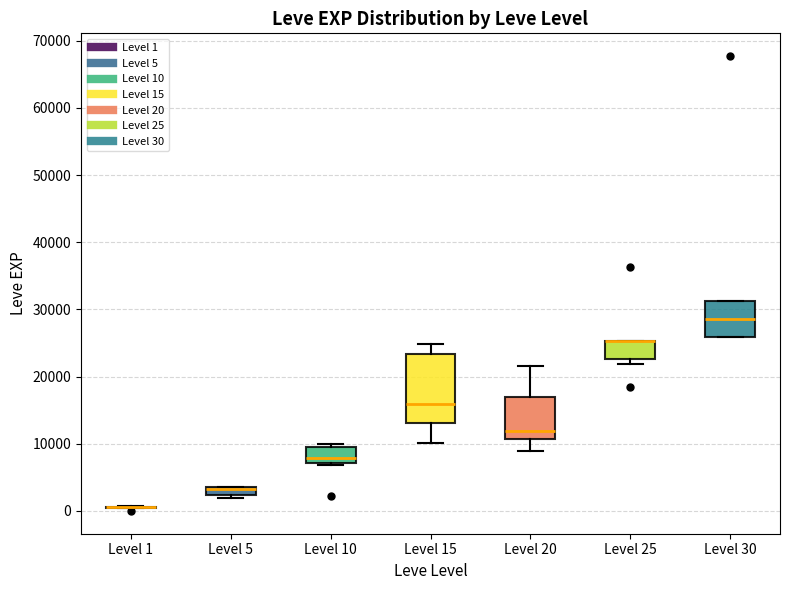

Comparing the boxes themselves (not the whiskers), which one is the tallest?

Level 15